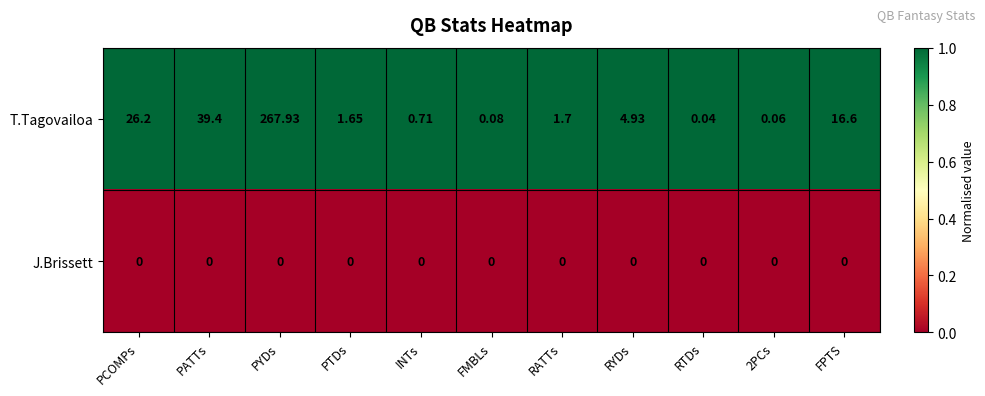

Which series has the widest spread of values?

T.Tagovailoa